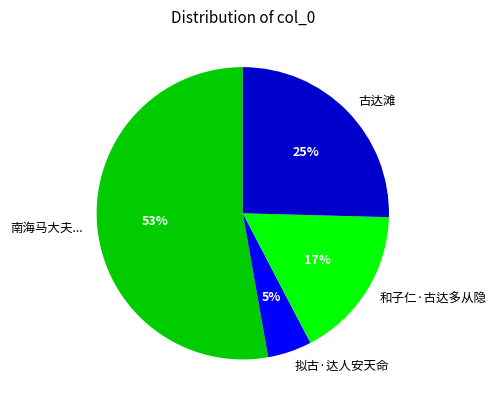

Which category has the biggest portion of the pie?

南海马大夫...